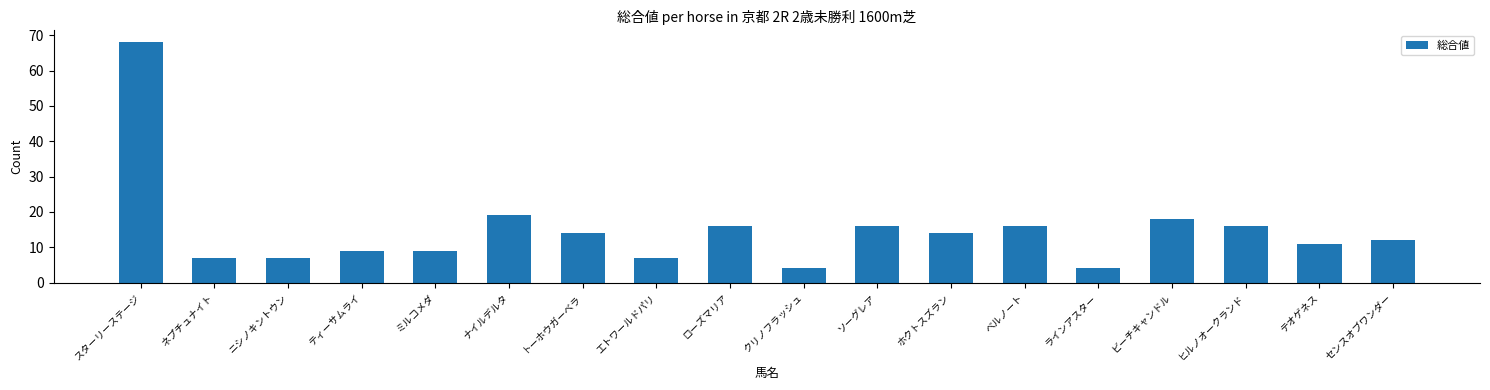

The chart shows a value of 29 at ベルノート. True or false?

False